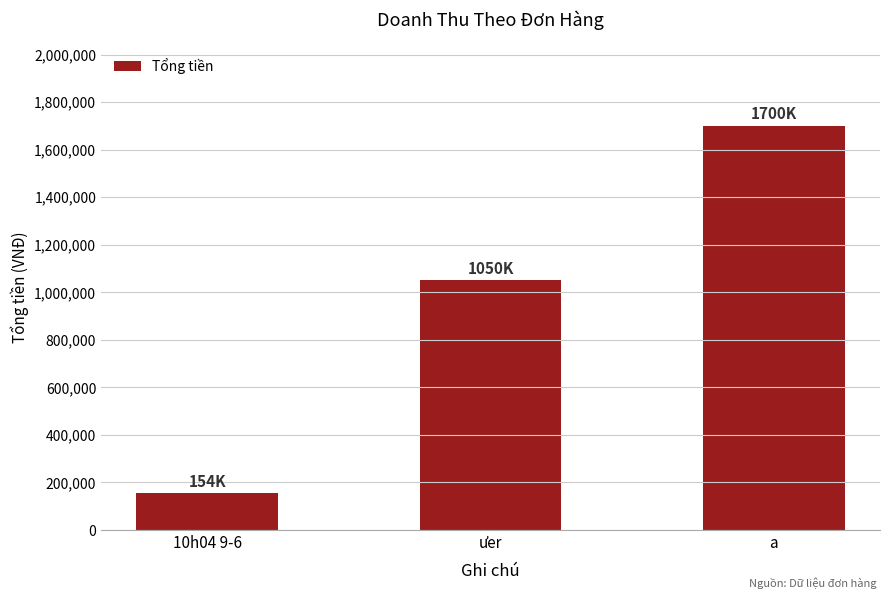

What is the ratio of the value at a to the value at ưer?

1.6